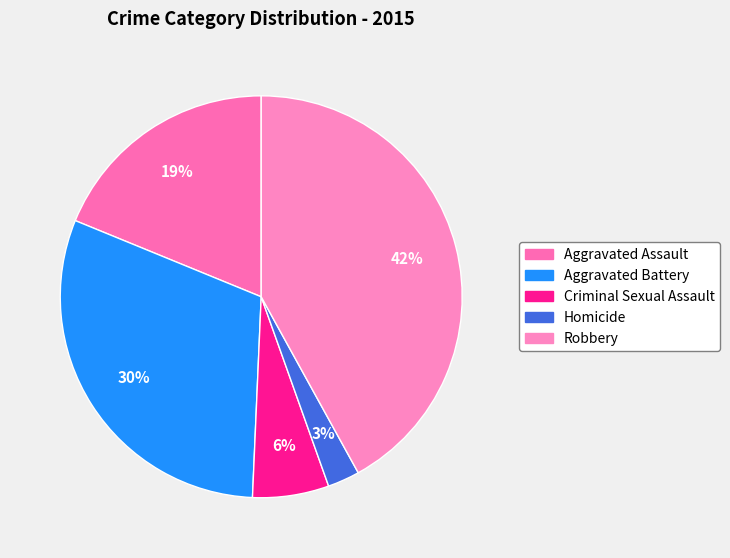

Is there any slice that represents more than half of the pie?

No